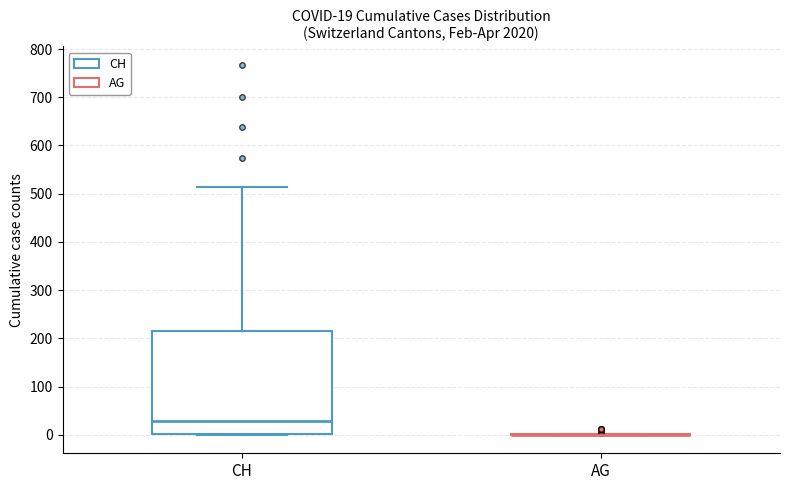

Which box is the tallest, from its lower edge to its upper edge?

CH